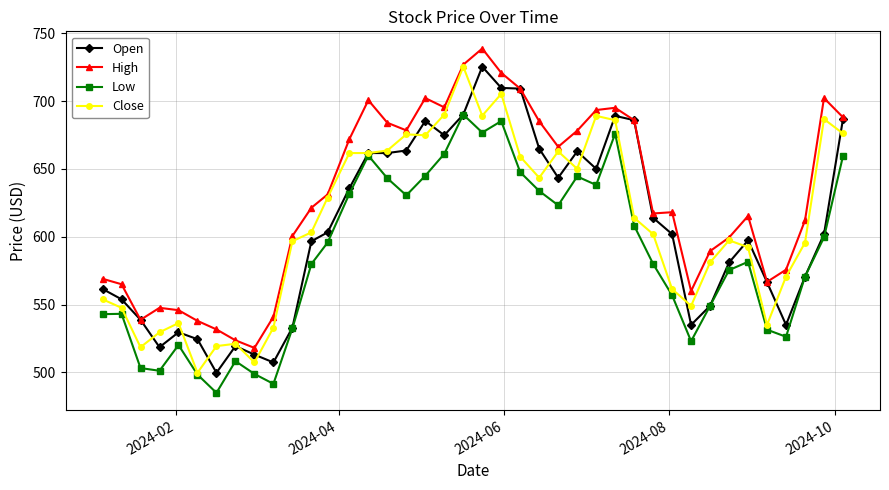

Which series has the largest total across all categories?

High